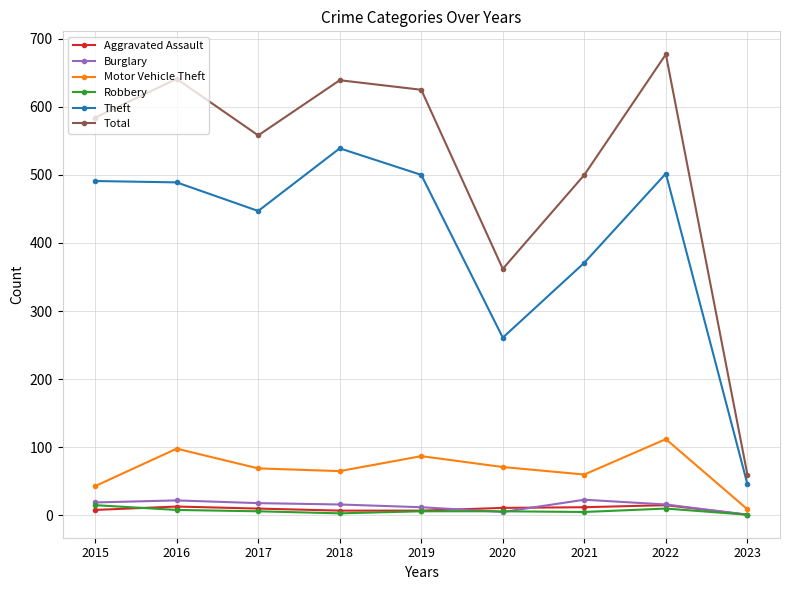

True or false: Total has more than 0 points higher than both neighbors.

True